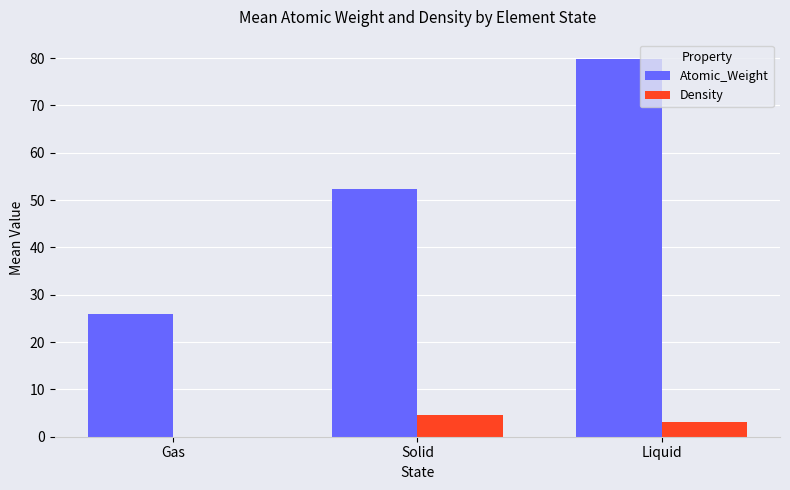

At which label does Density reach its peak?

Solid